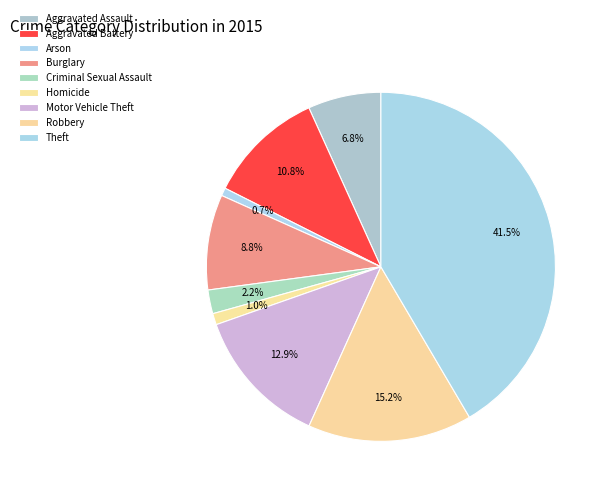

How many slices are in this pie chart?

9